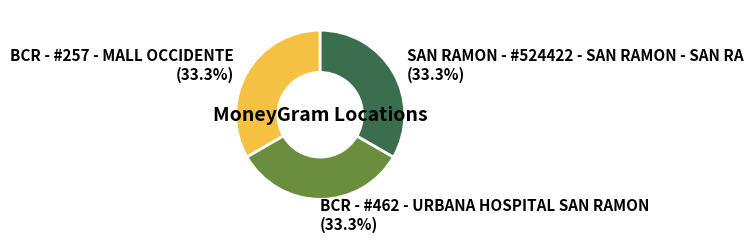

Approximately how many times larger is the value at BCR - #257 - MALL OCCIDENTE compared to BCR - #462 - URBANA HOSPITAL SAN RAMON?

1.0